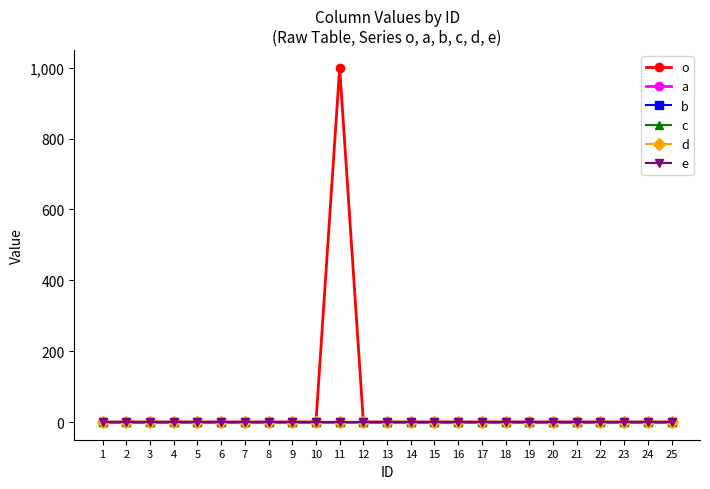

How many lines are shown in the chart?

6